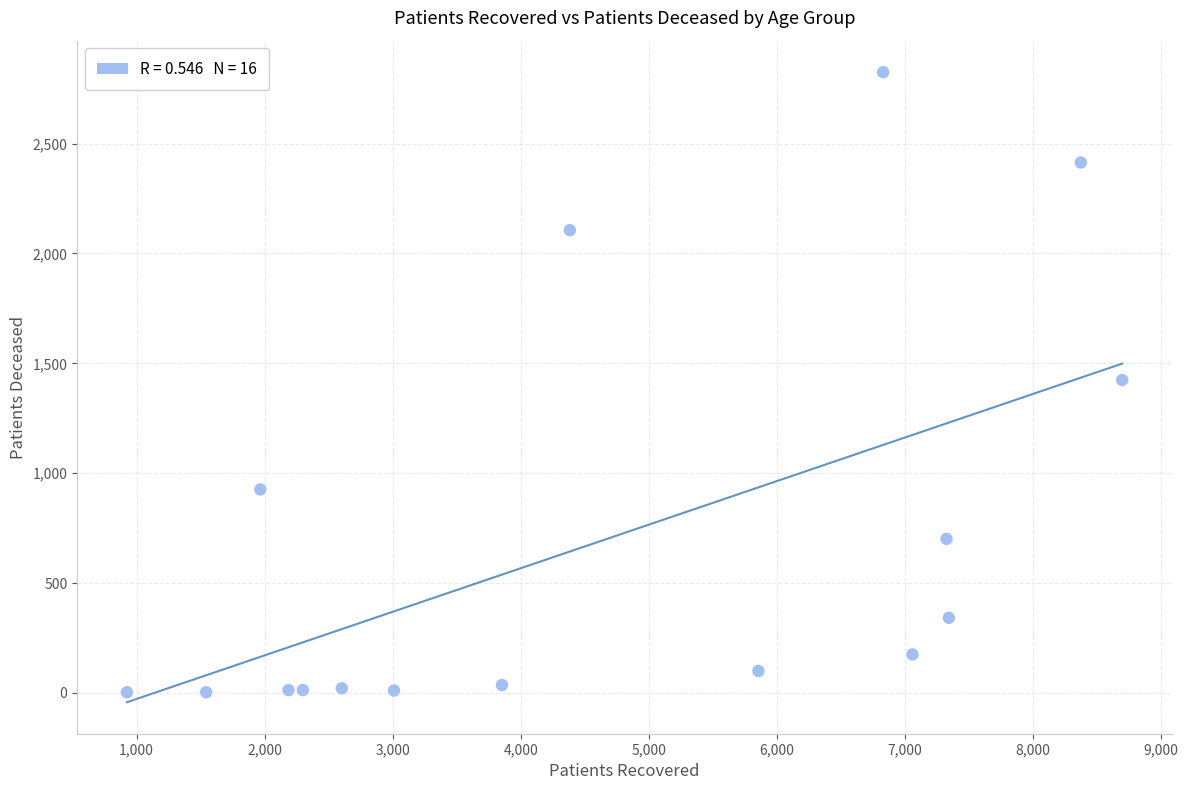

What is the range of Y values (max minus min)?

2822